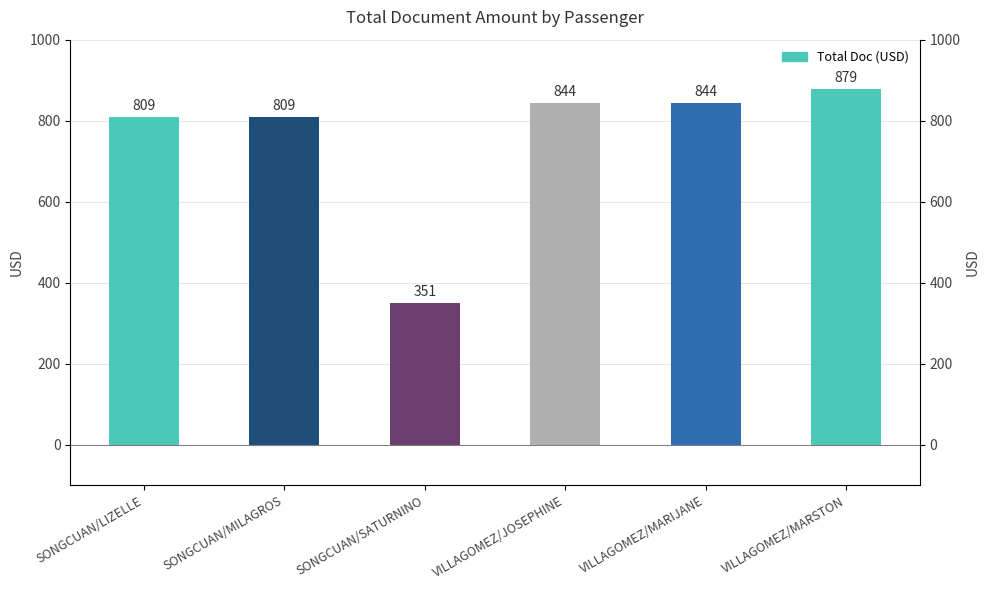

What is the difference between the values at SONGCUAN/MILAGROS and VILLAGOMEZ/MARSTON?

70